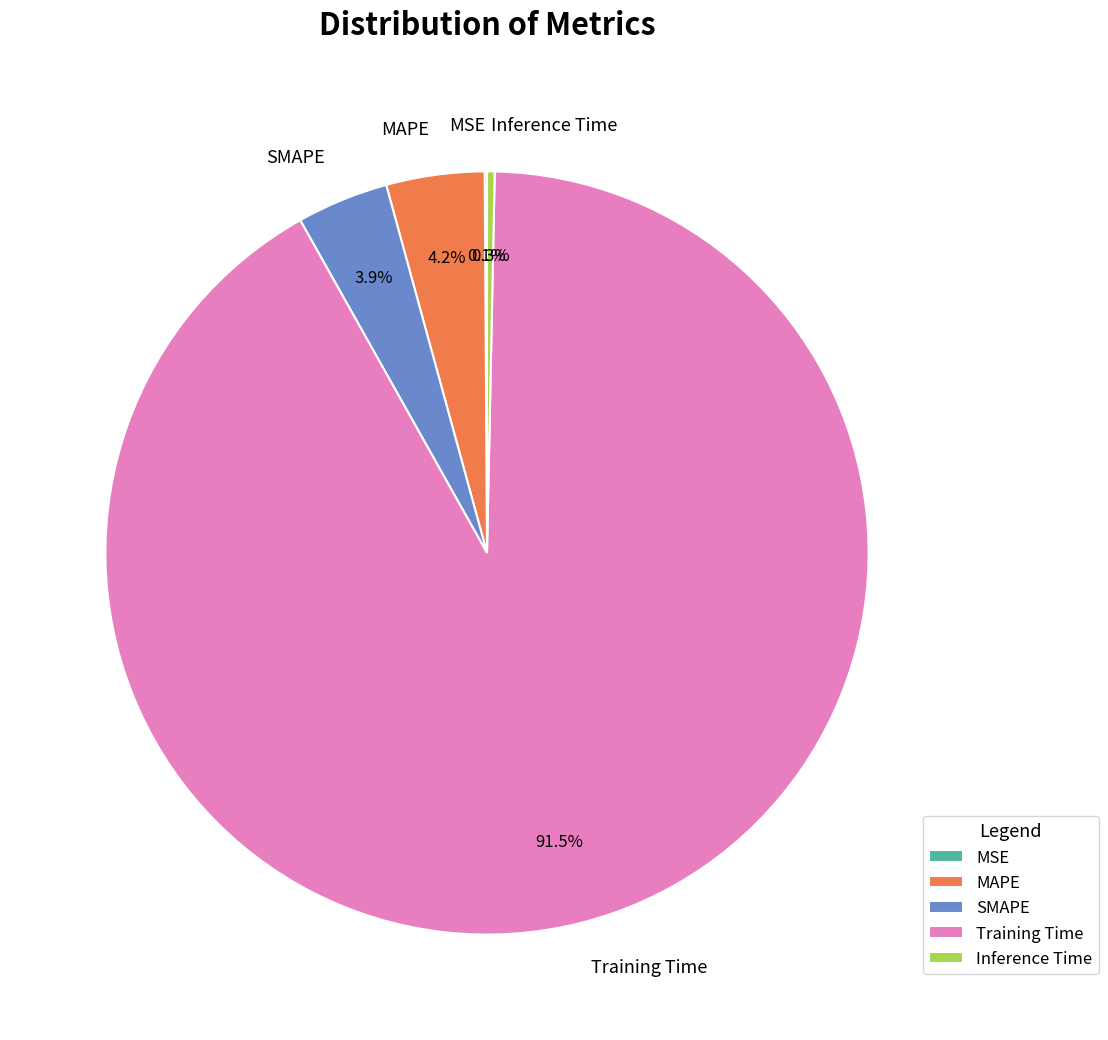

How much of the chart is everything except SMAPE?

96.1%